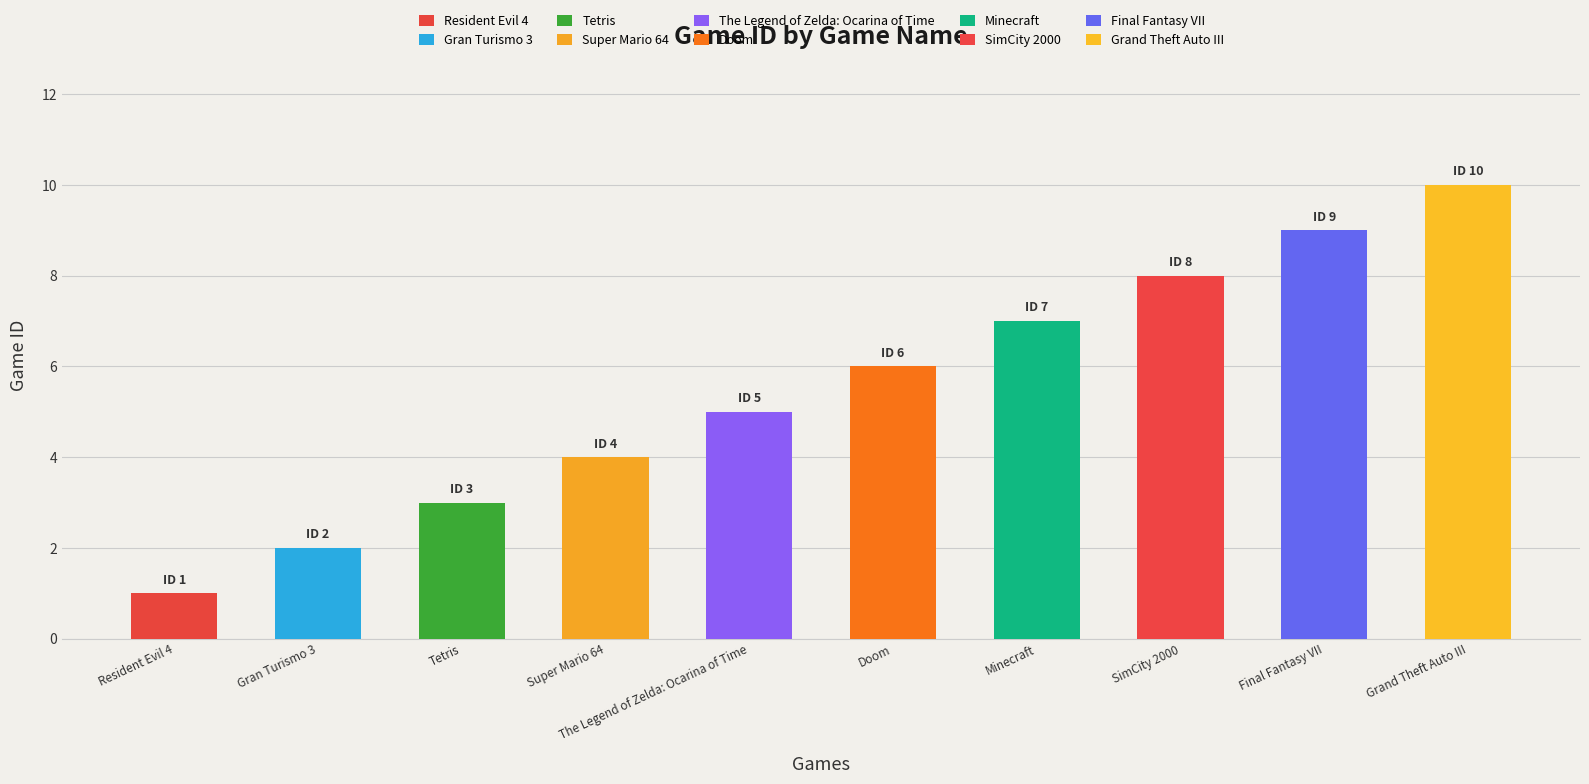

What is the label of the 2nd bar from the right?

Final Fantasy VII